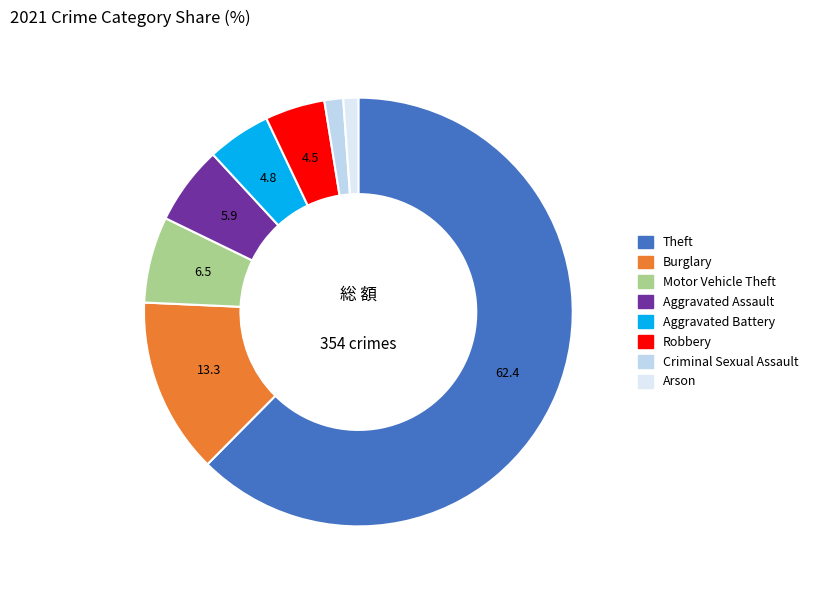

What is the largest slice in the pie chart?

Theft